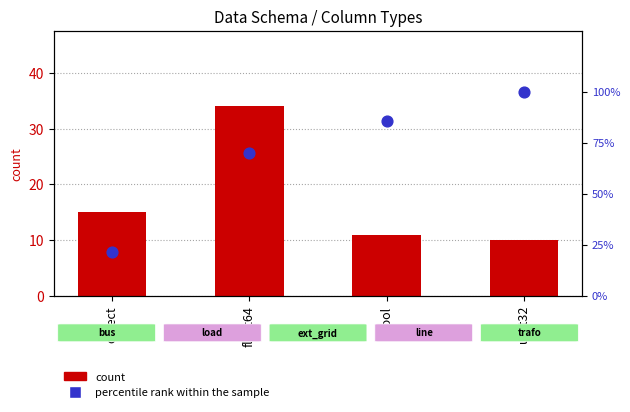

At which category is the sum across all series the highest?

uint32